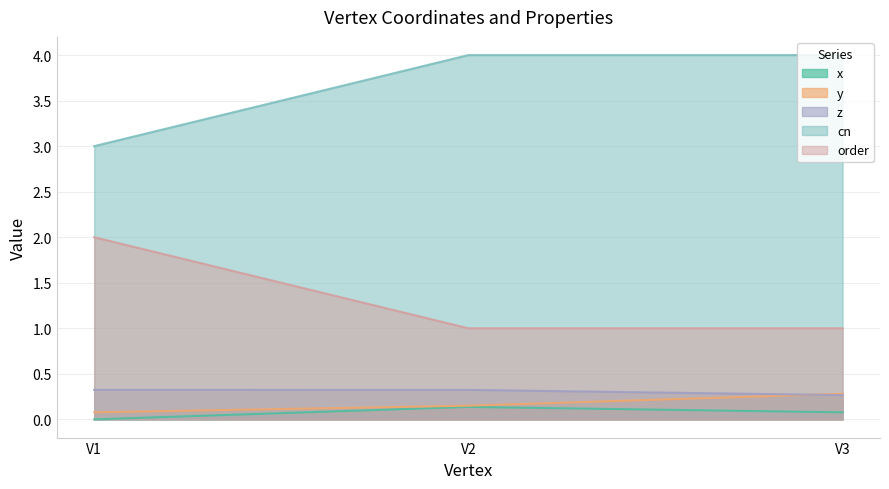

Between V3 and V2, which is larger?

V2